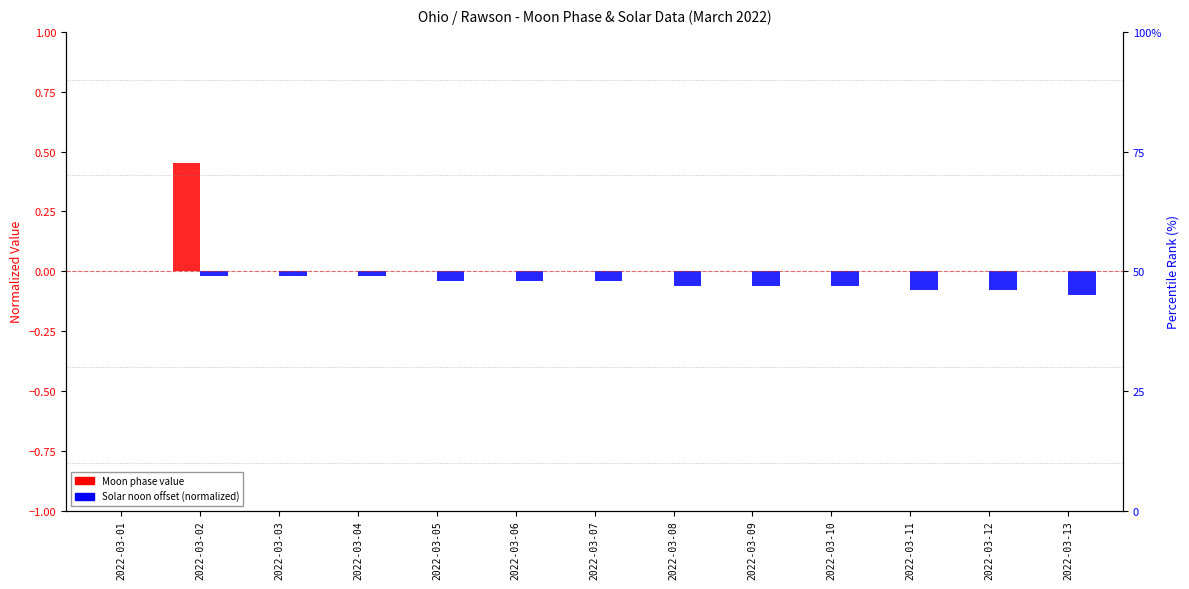

What is the spread (max minus min) of values at 2022-03-12?

0.1